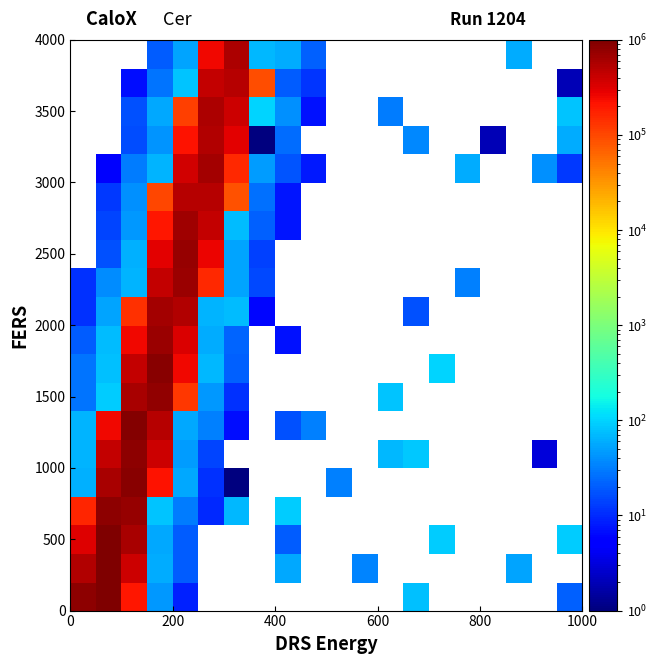

At how many categories does at least one series exceed 926451?

1